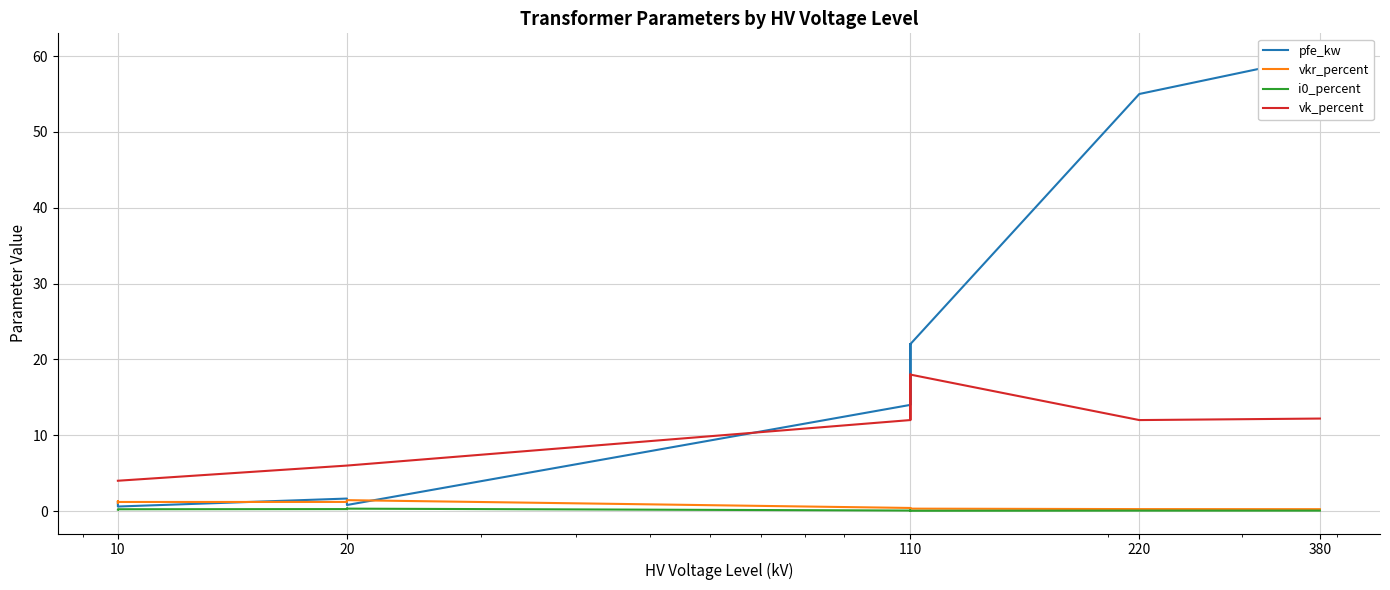

What is the approximate value of i0_percent at 20?

0.3